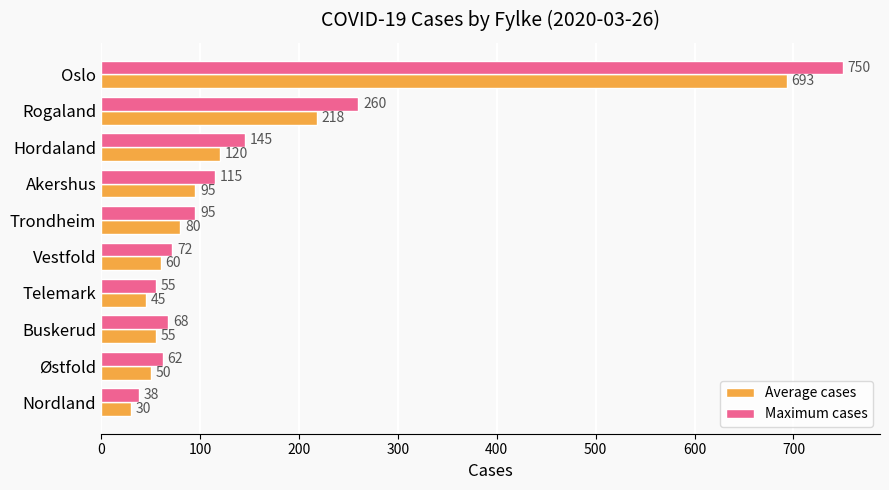

What is the average value of the Average cases series?

145